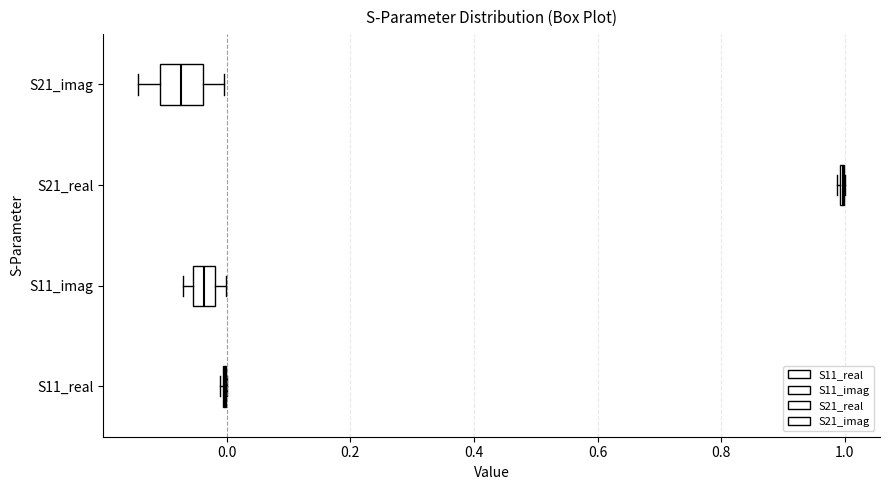

Reading bottom to top, read every box against the x-axis: the position of its median line, the range the box covers, and the ends of its whiskers. The values are not printed on the chart, so give them approximately, as read against the axis.

S11_real: box collapsed to a line at 0.00, whiskers -0.02 to 0.00
S11_imag: median -0.04, box -0.06 to -0.02, whiskers -0.08 to 0.00
S21_real: box collapsed to a line at 1.00, whiskers 0.98 to 1.00
S21_imag: median -0.08, box -0.10 to -0.04, whiskers -0.14 to 0.00